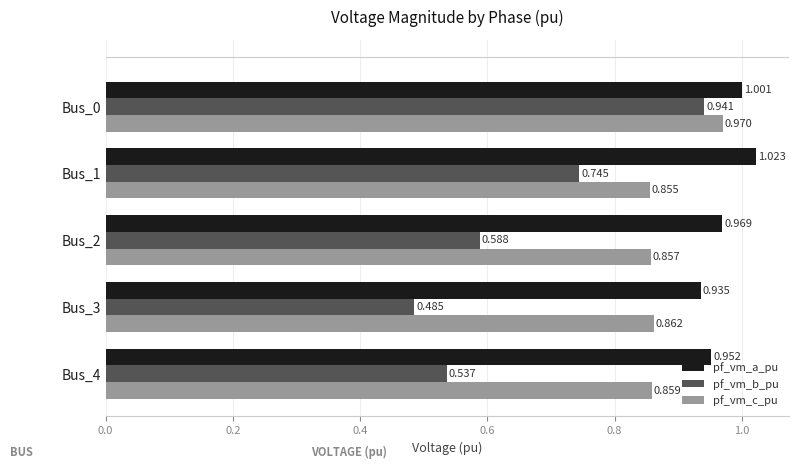

At which label is pf_vm_c_pu closest to 0?

Bus_1